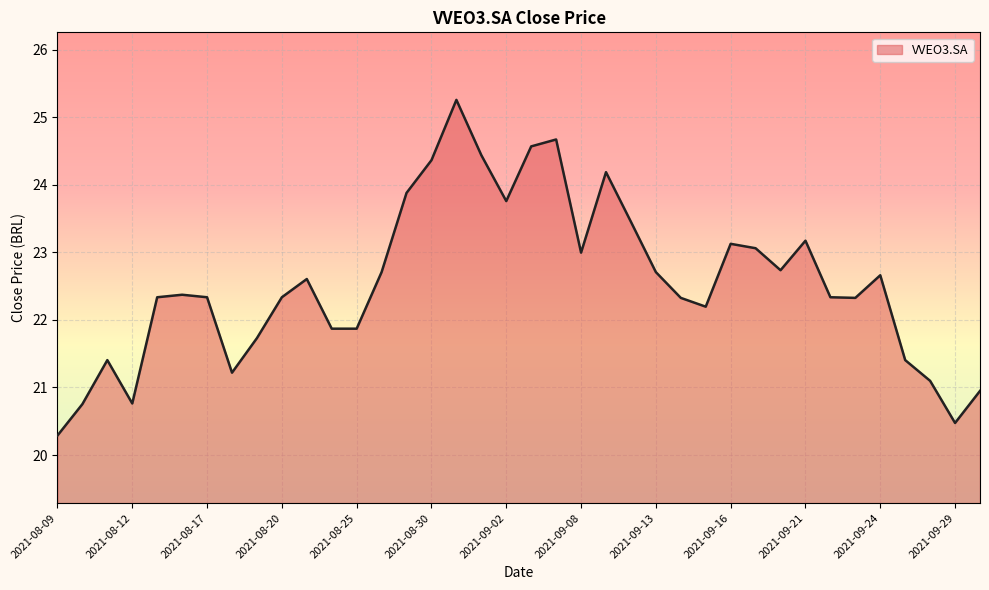

How many series are shown in this chart?

1